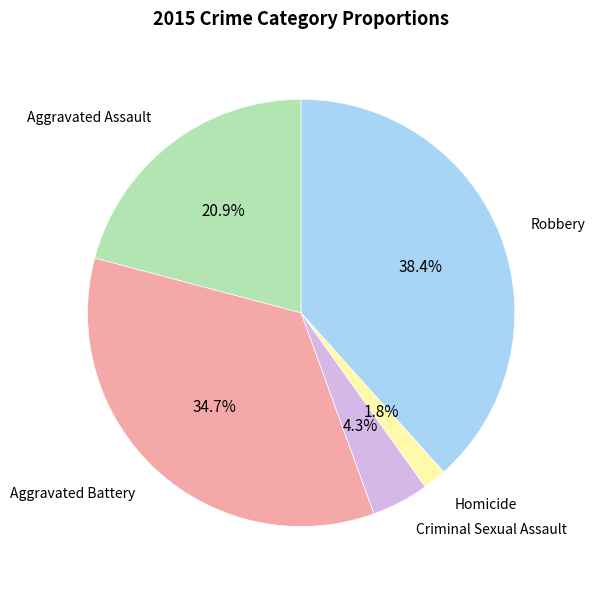

Does any single category account for the majority?

No